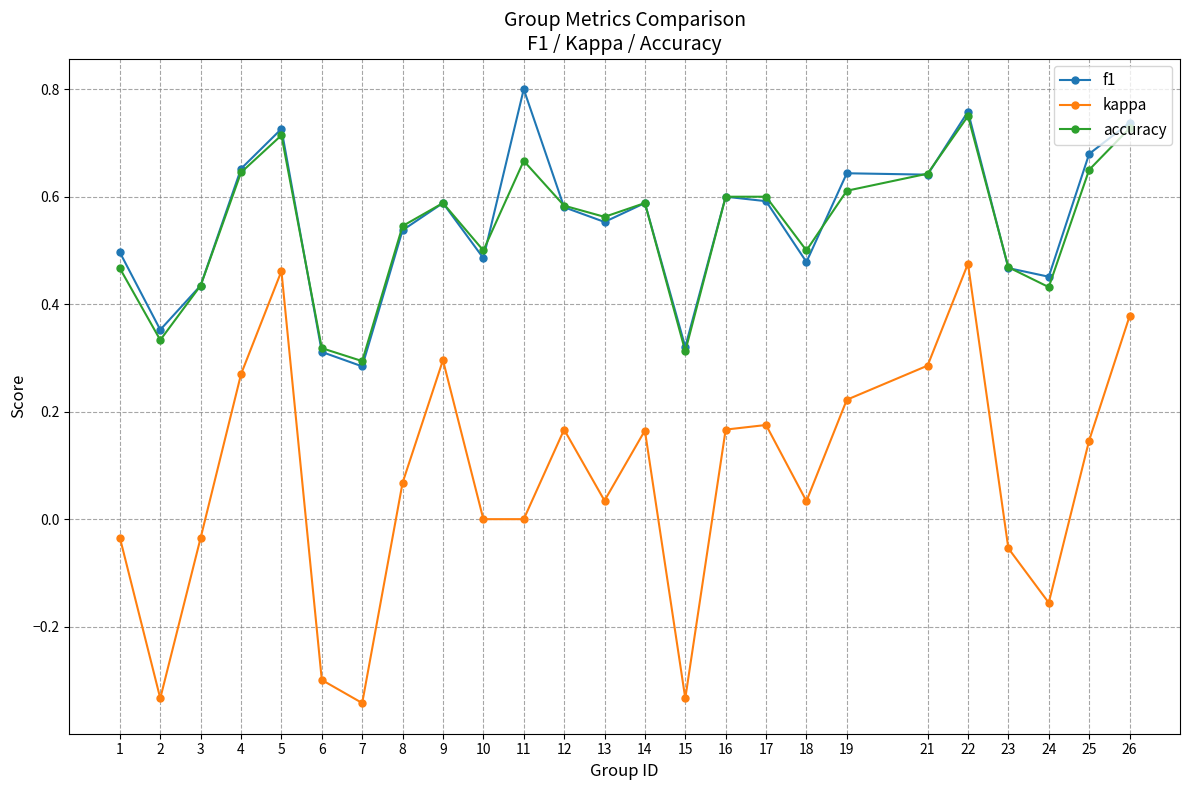

Between 4 and 12, which series saw the biggest shift?

kappa